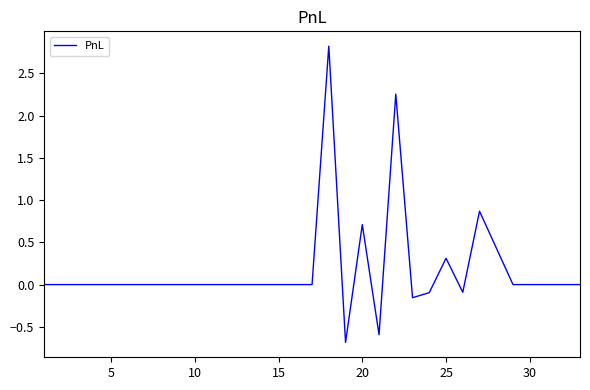

What is the greatest value displayed?

2.8